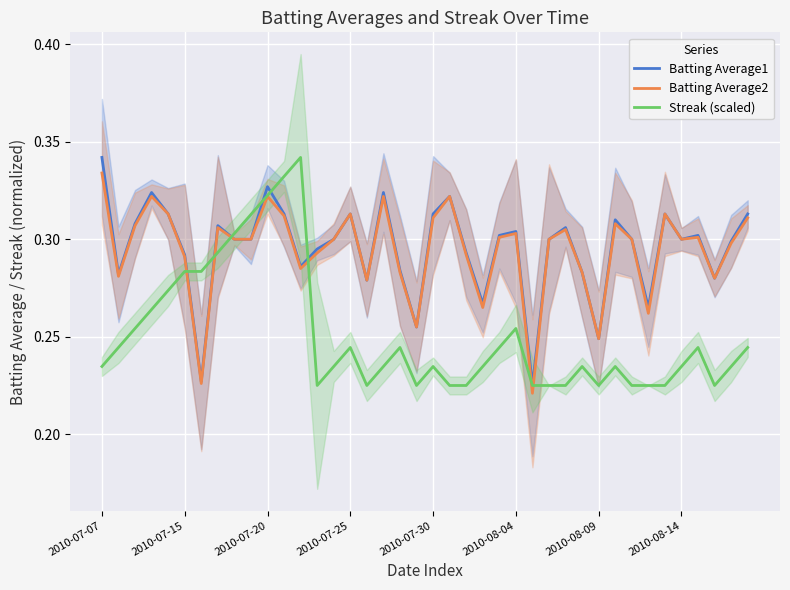

True or false: Batting Average1 has more than 1 points higher than both neighbors.

True